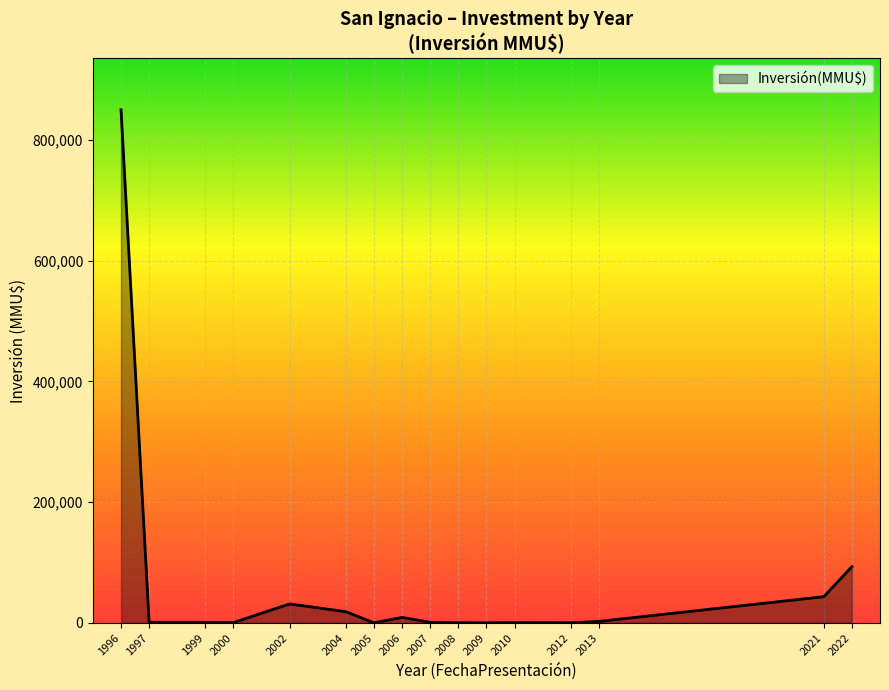

What is the average value?

65667